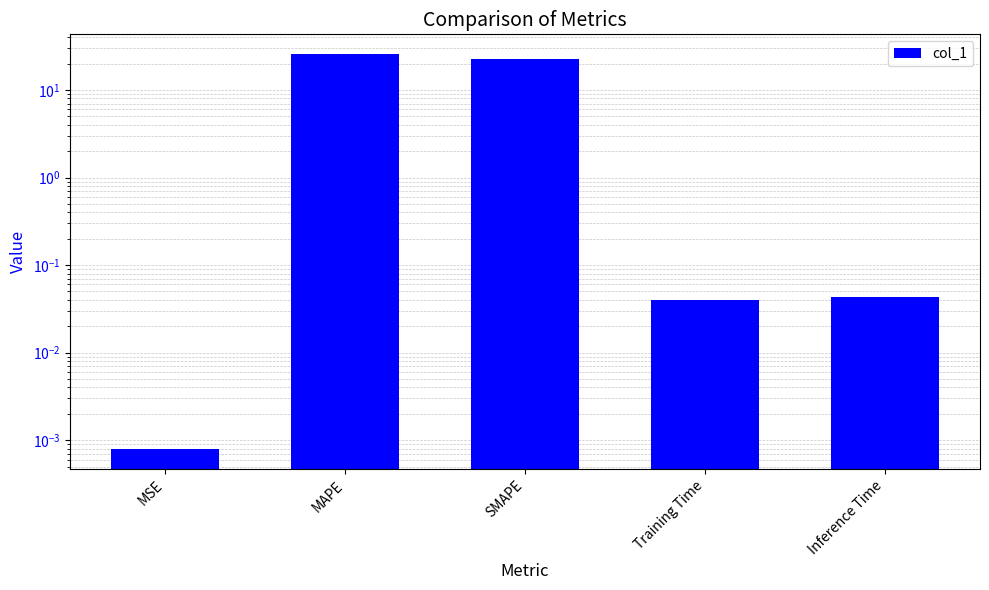

Does the chart contain any negative values?

No